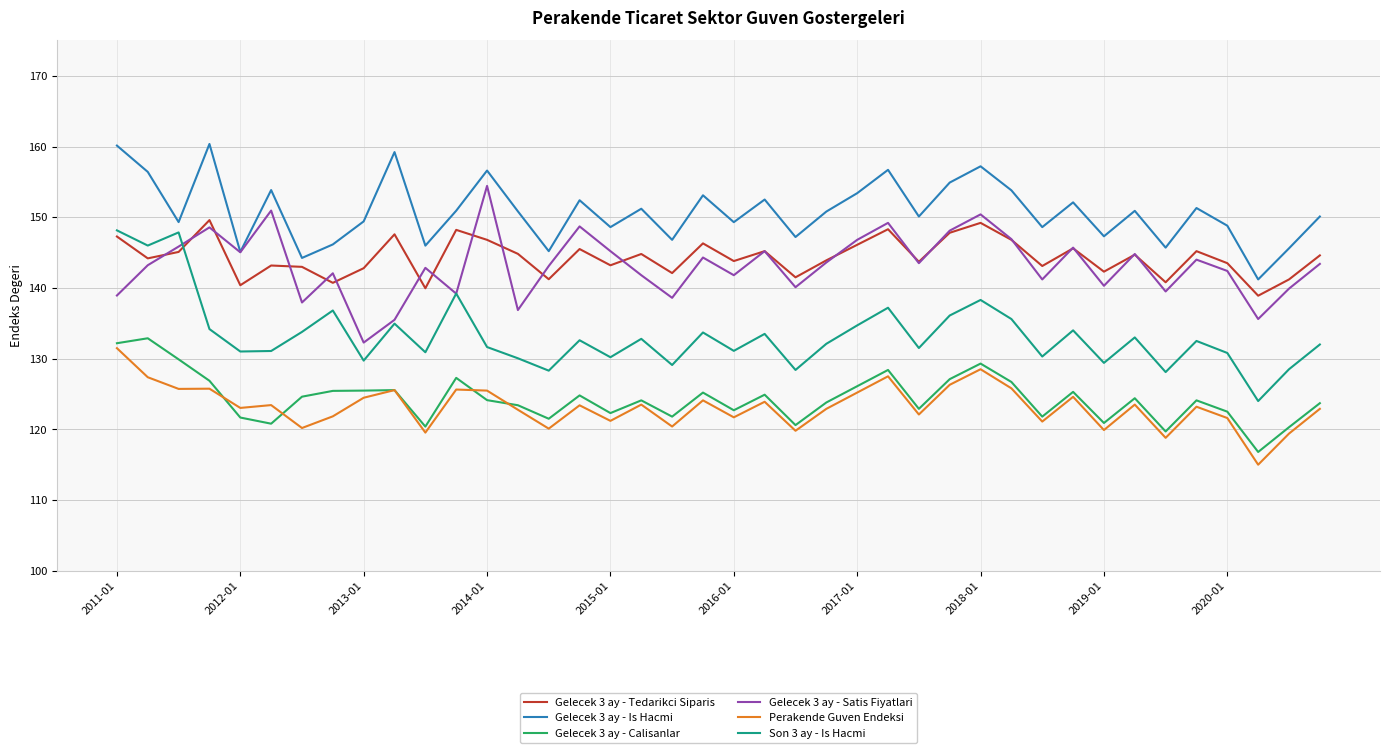

How many interior local valleys does the Gelecek 3 ay - Is Hacmi series have?

14